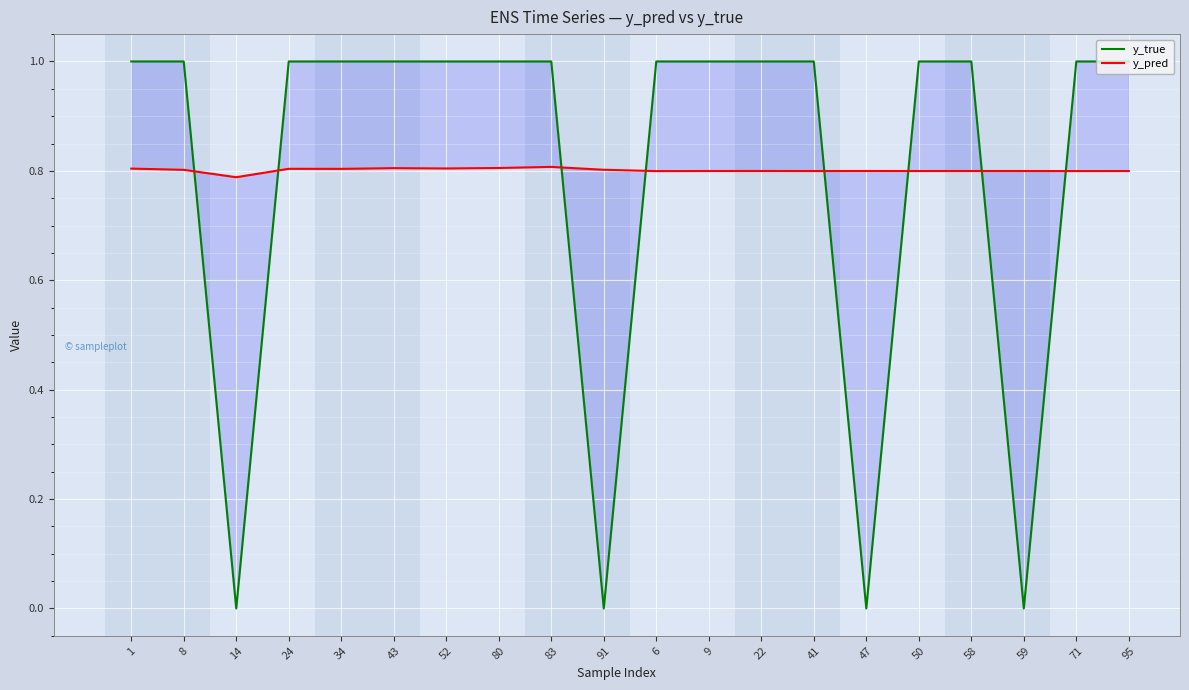

Which series changed the most between 1 and 47?

y_true